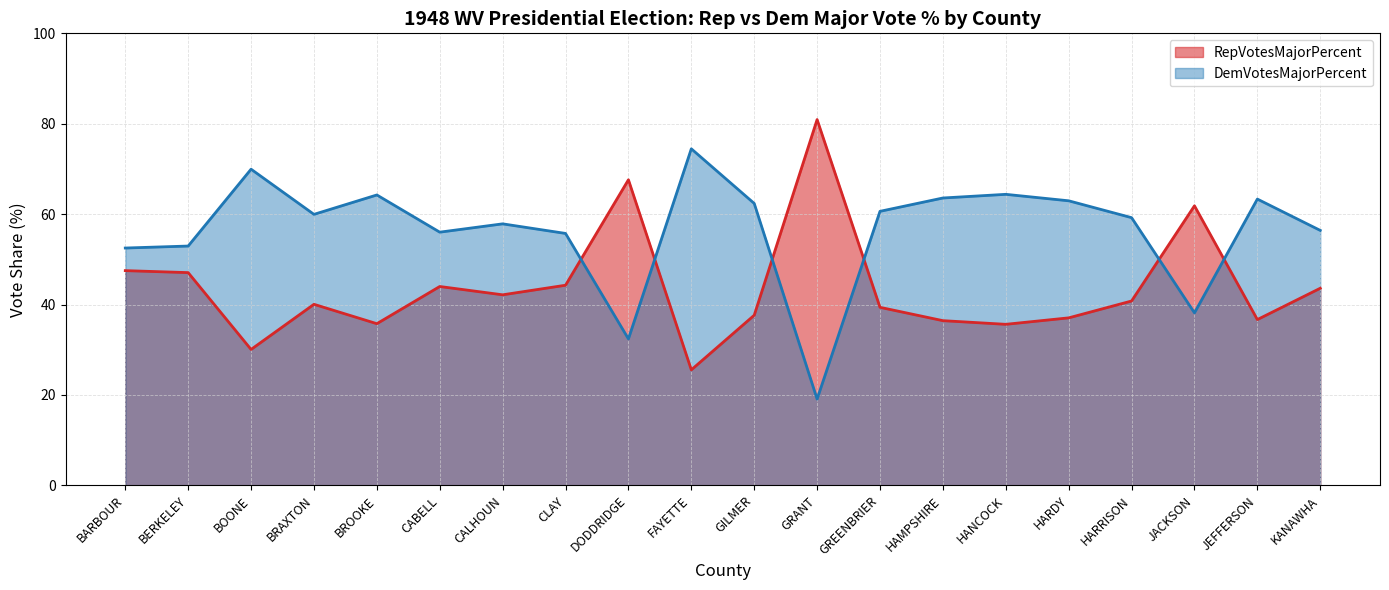

What is the minimum value for DemVotesMajorPercent?

19.1